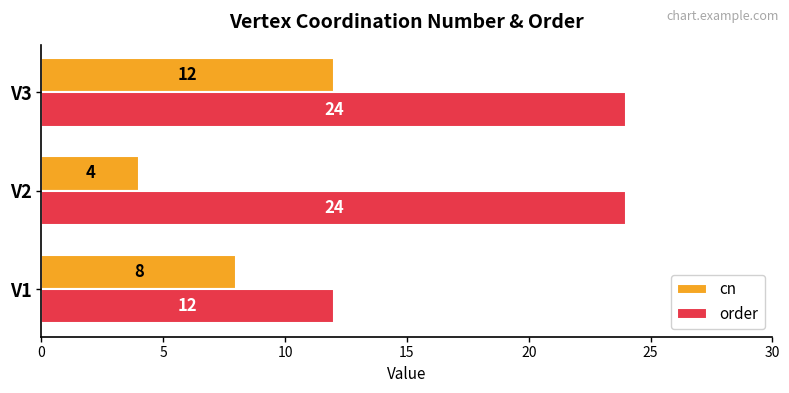

What is the difference between the maximum and minimum values in the cn series?

8